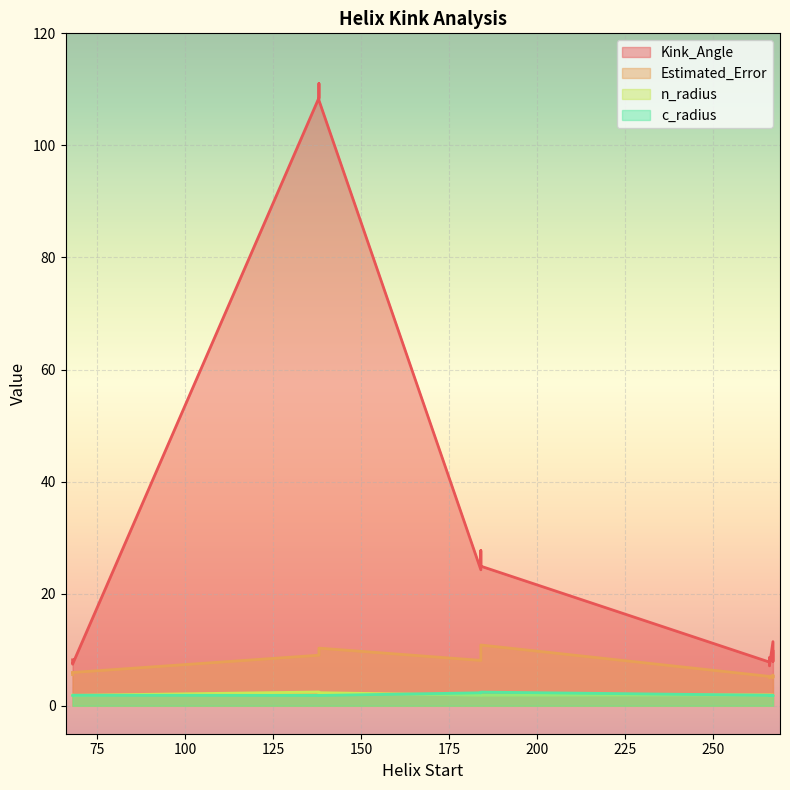

True or false: n_radius and Kink_Angle cross at least once.

False